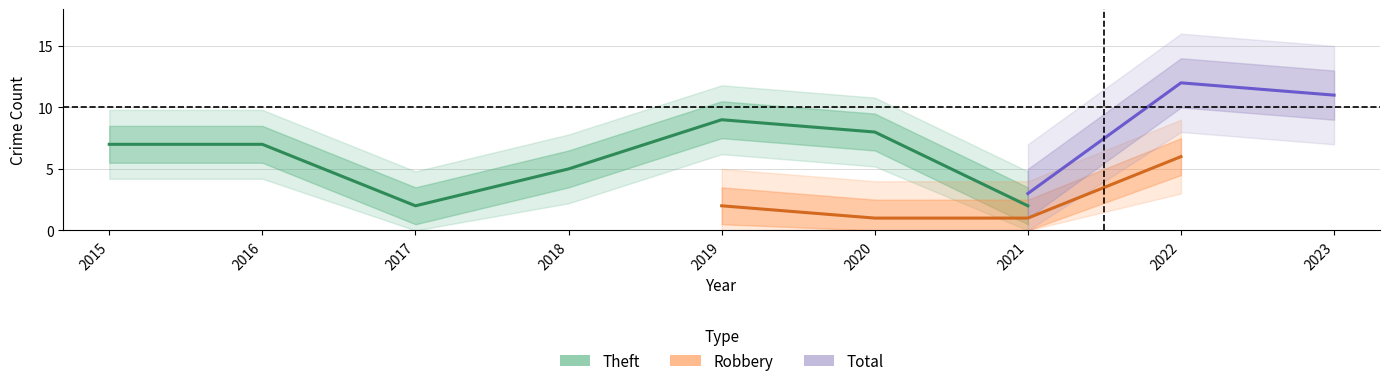

Where is the first local maximum for Theft?

2019